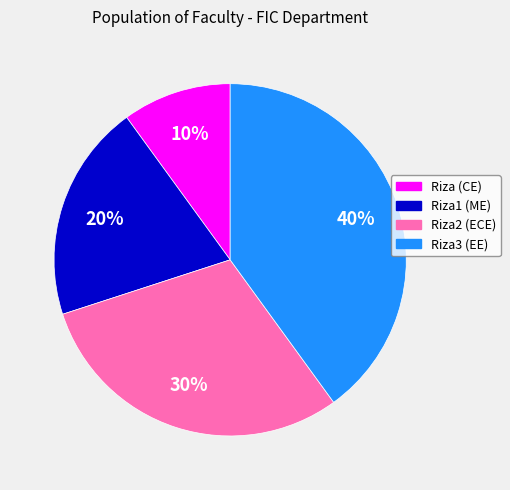

Is the sum of Riza2 (ECE) and Riza3 (EE) greater than half?

Yes